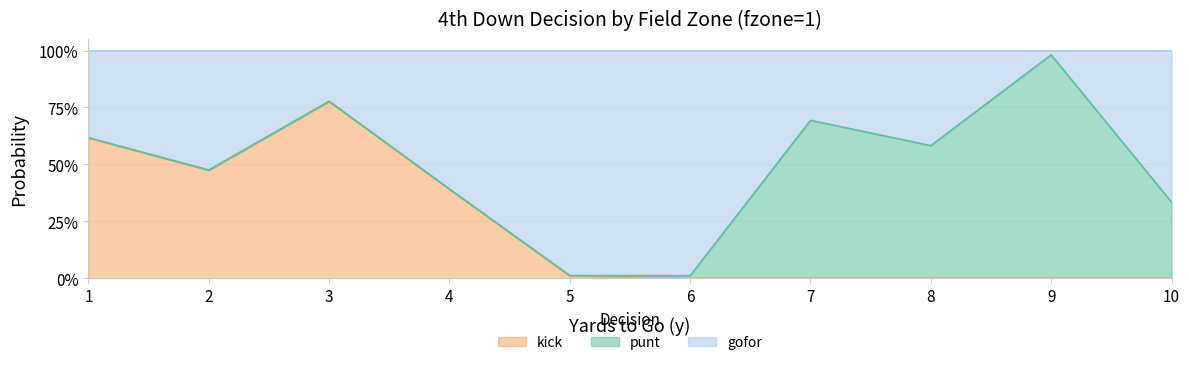

At which category does the chart reach its minimum across all series?

6